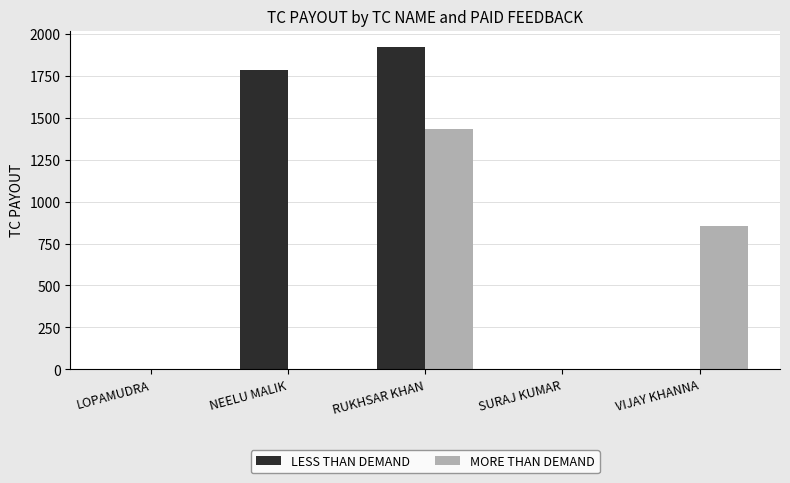

Between LOPAMUDRA and RUKHSAR KHAN, which series saw the biggest shift?

LESS THAN DEMAND